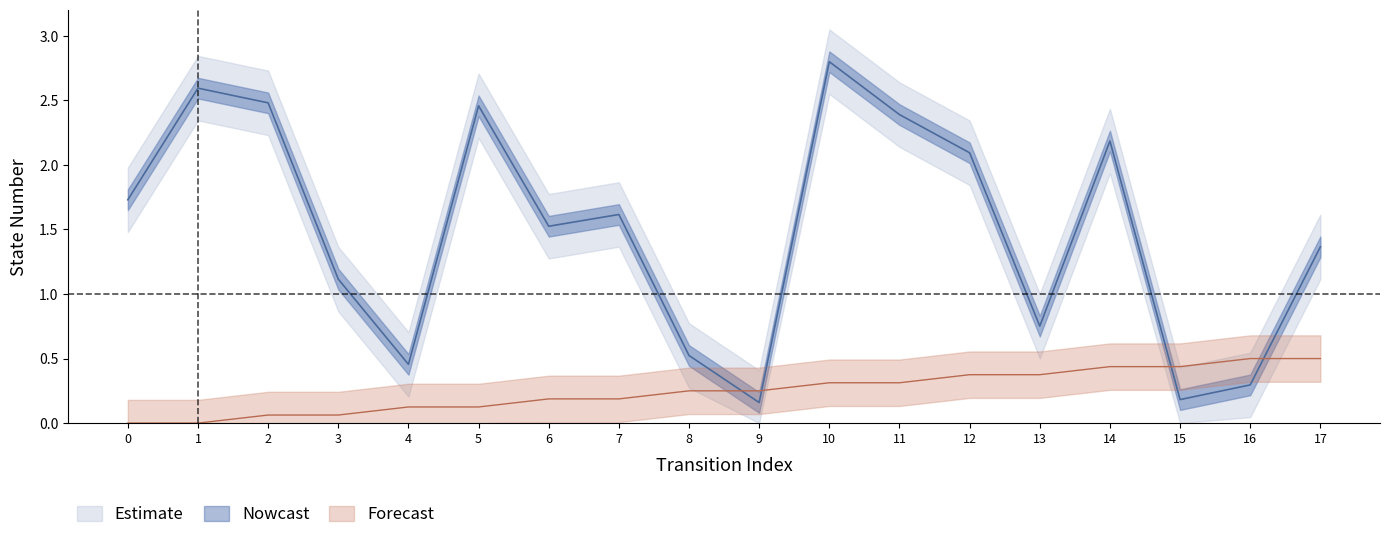

What is the spread (max minus min) of values at 11?

2.1